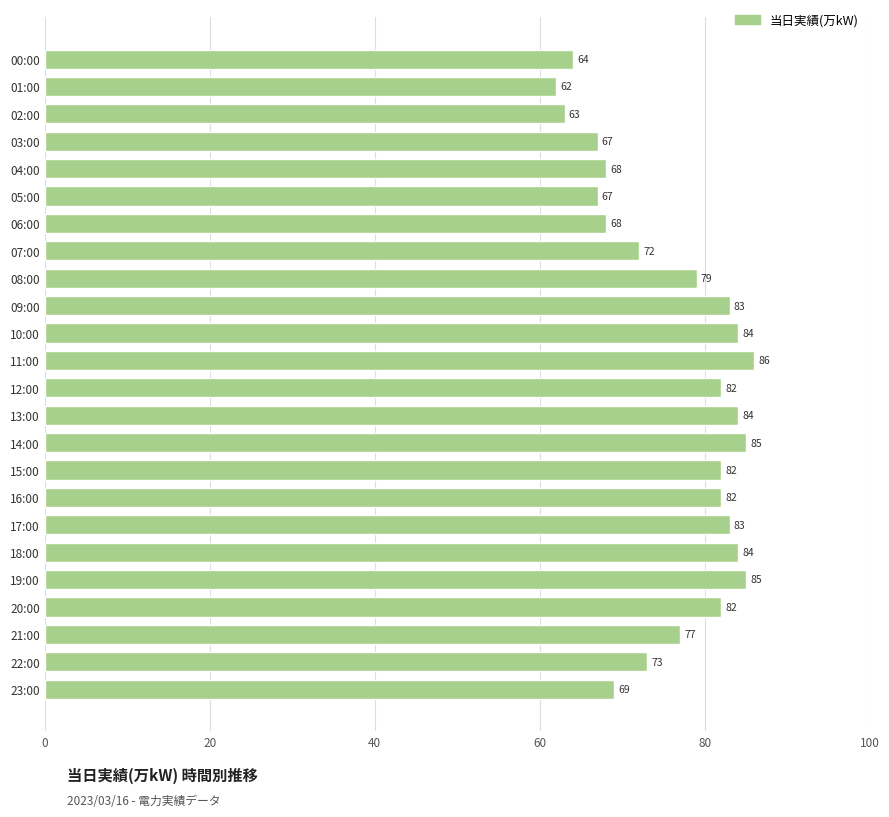

At which category does the chart reach its minimum across all series?

01:00